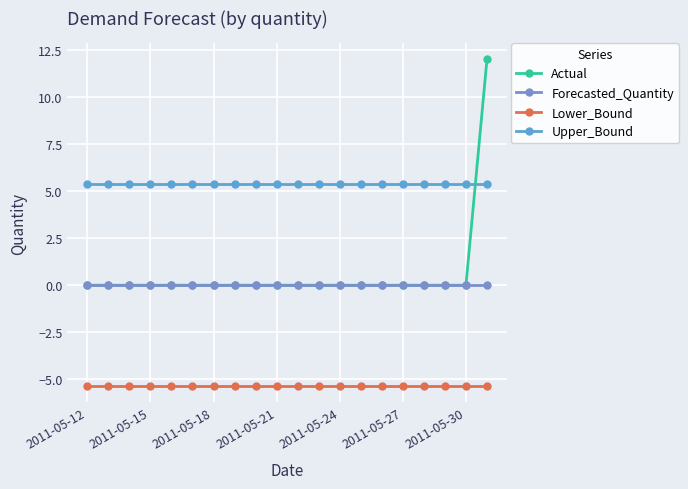

True or false: Upper_Bound and Lower_Bound cross at least once.

False